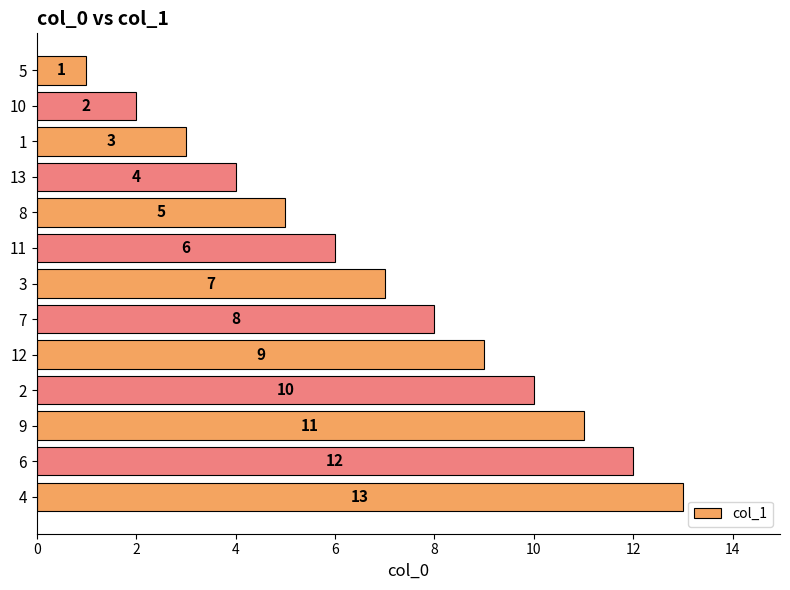

At which label is the value closest to 7?

3